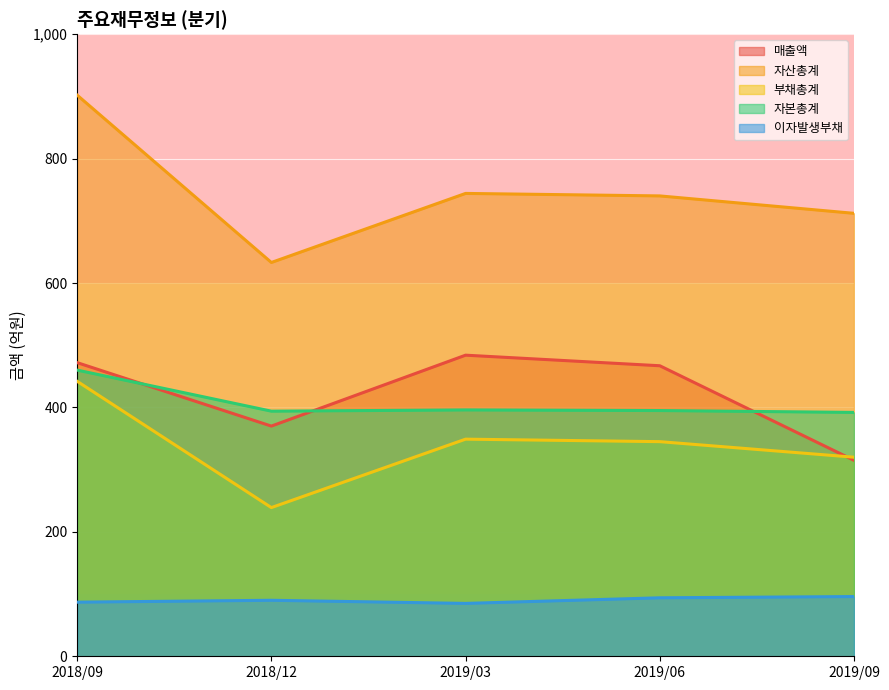

What is the difference between the maximum and minimum values in the 자산총계 series?

269